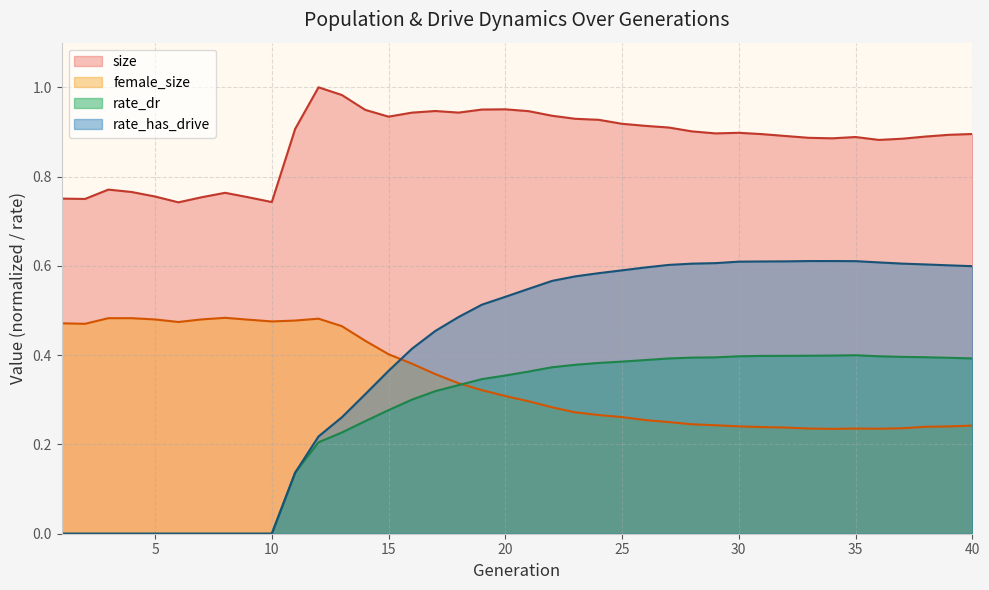

At 35, list the series in order from smallest to largest.

female_size, rate_dr, rate_has_drive, size